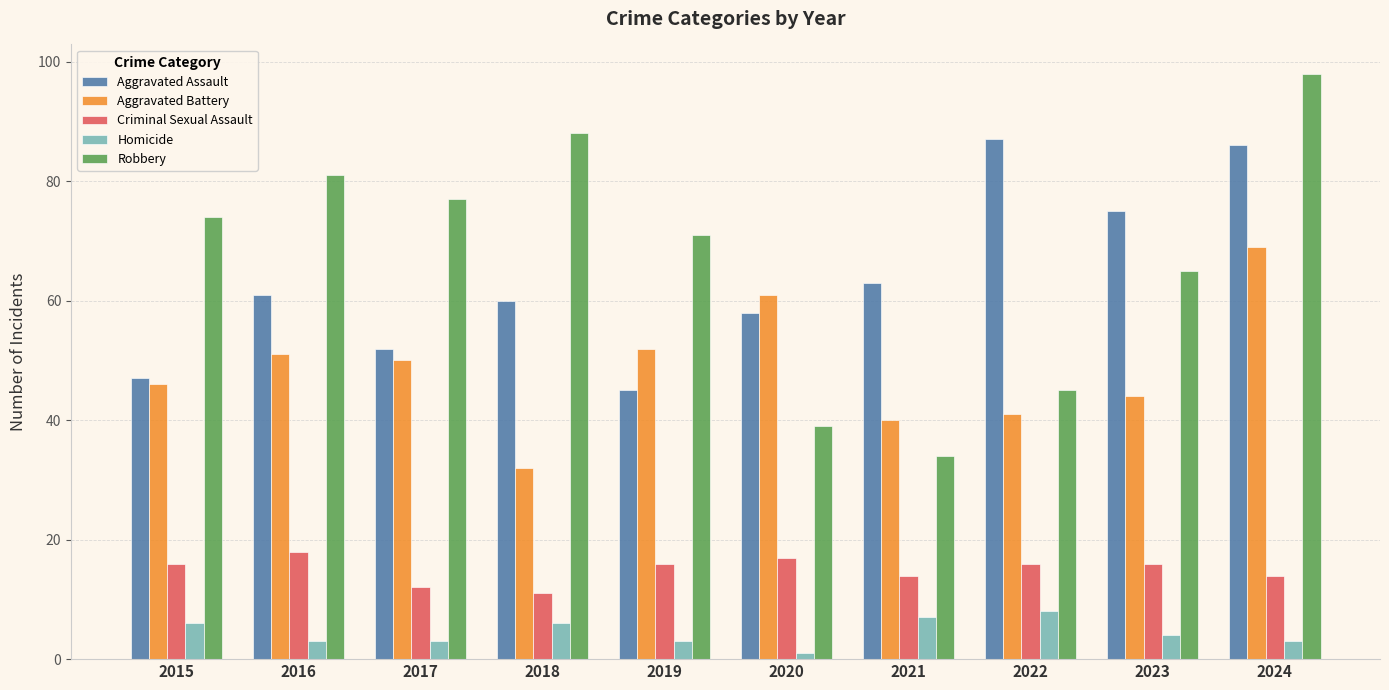

What is the total value across all series at 2015?

189